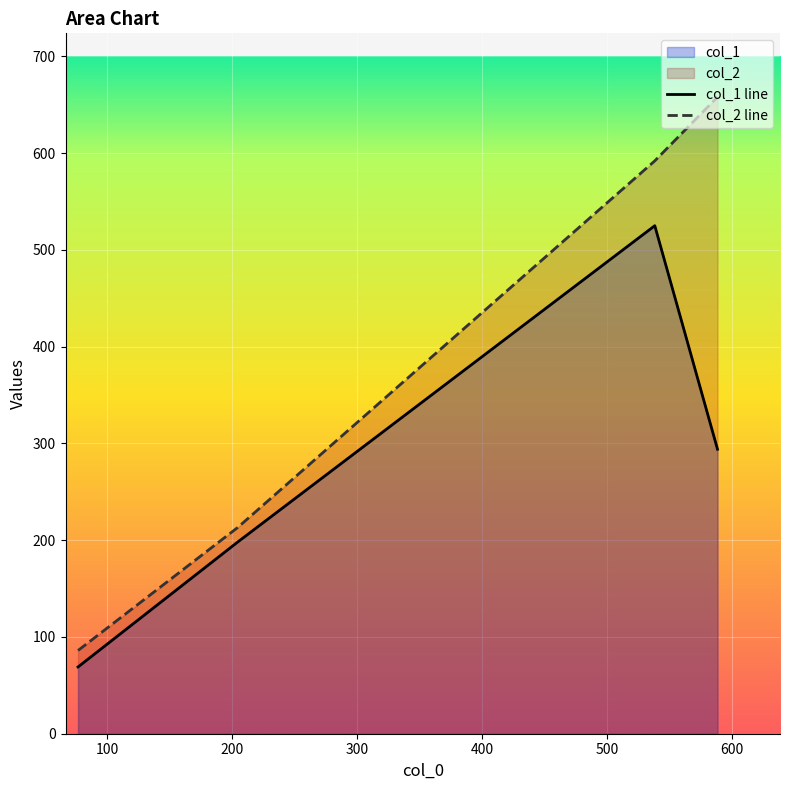

Which series has the widest spread of values?

col_2 line